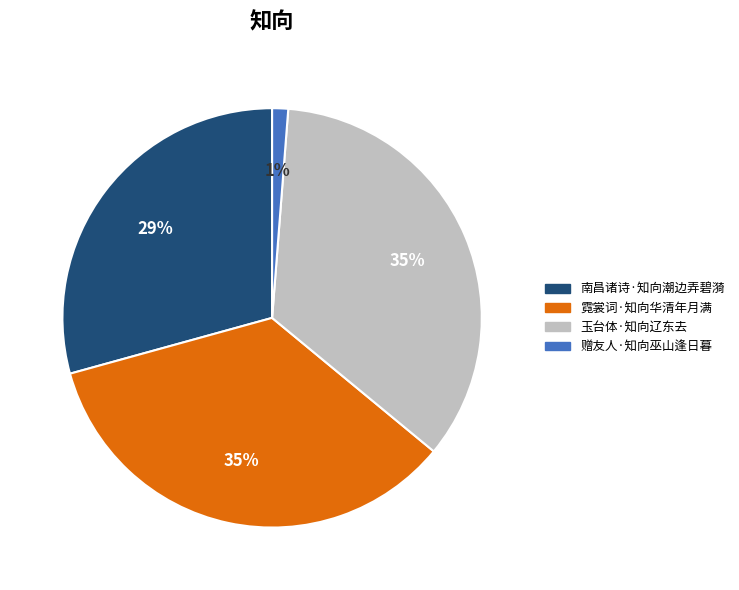

True or false: 南昌诸诗·知向潮边弄碧漪 accounts for 29% of the total.

True